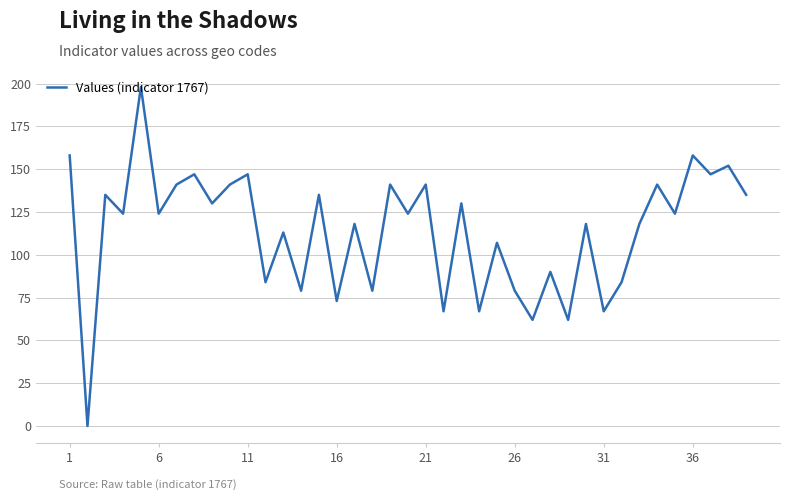

What is the maximum value shown in the chart?

198